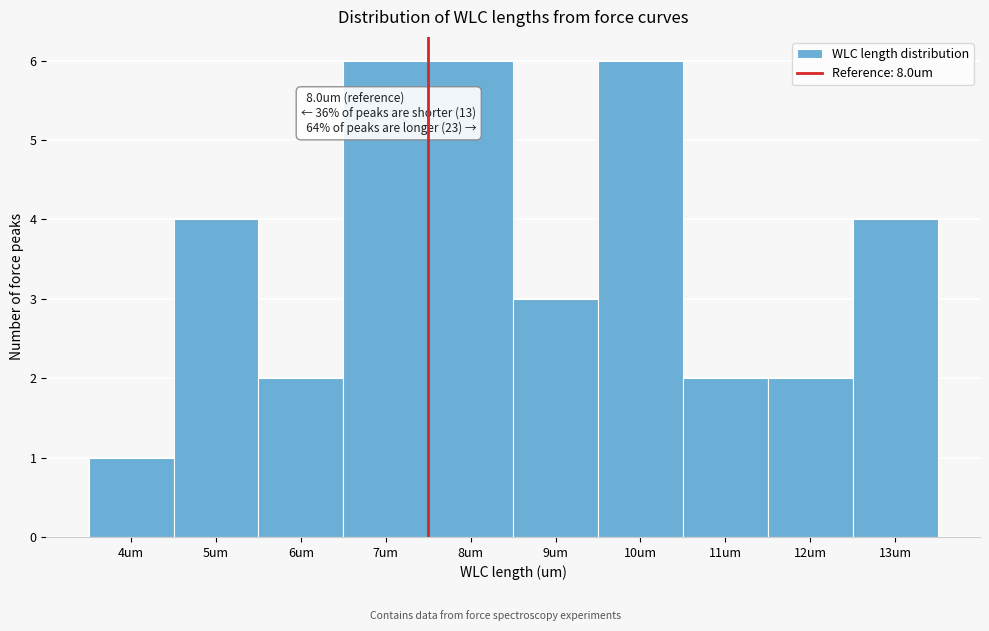

Reading right to left, list all the values displayed in this chart.

13um=4	12um=2	11um=2	10um=6	9um=3	8um=6	7um=6	6um=2	5um=4	4um=1